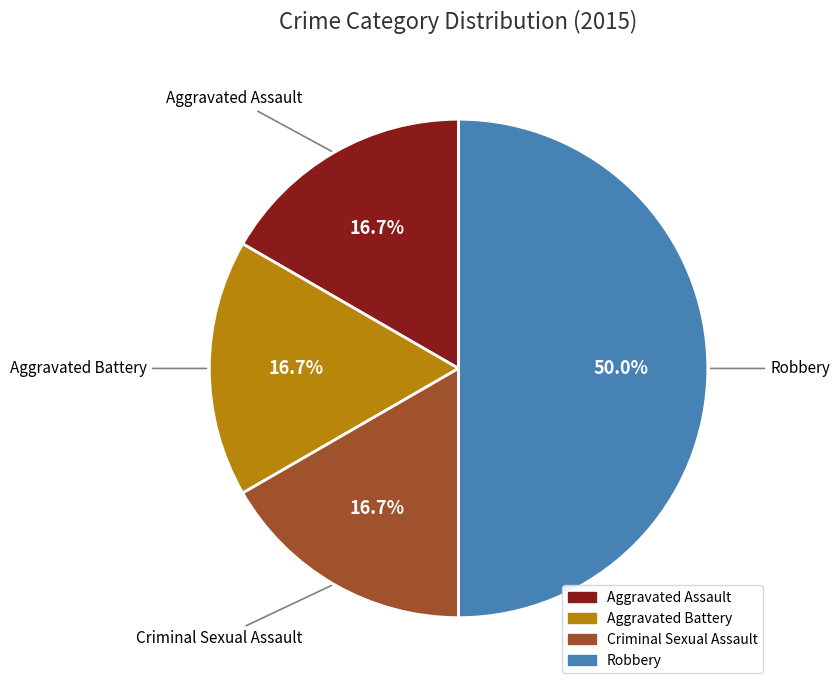

Approximately how many times larger is the value at Robbery compared to Criminal Sexual Assault?

3.0